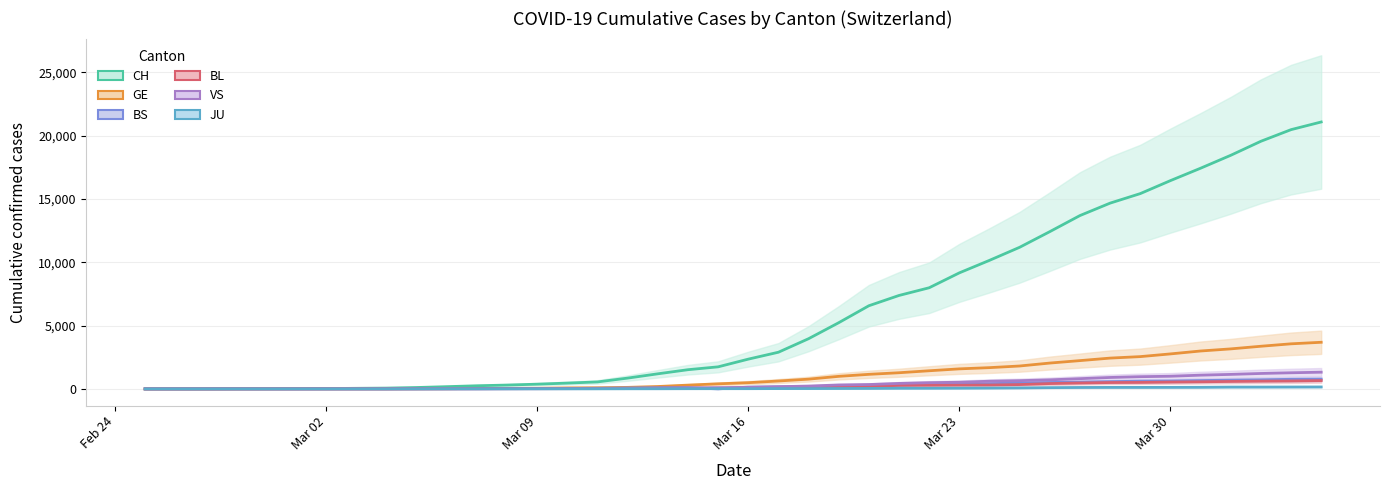

At which category is the sum across all series the highest?

2020-04-04